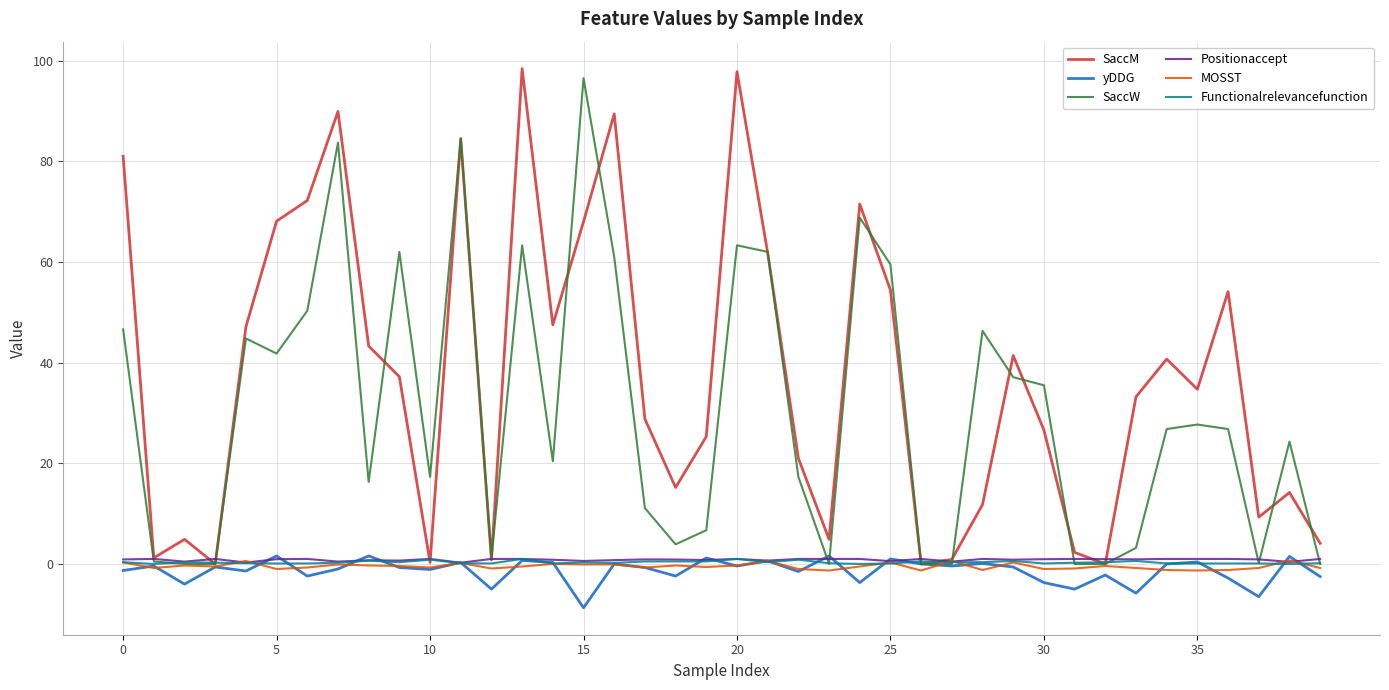

Which series has the largest total across all categories?

SaccM